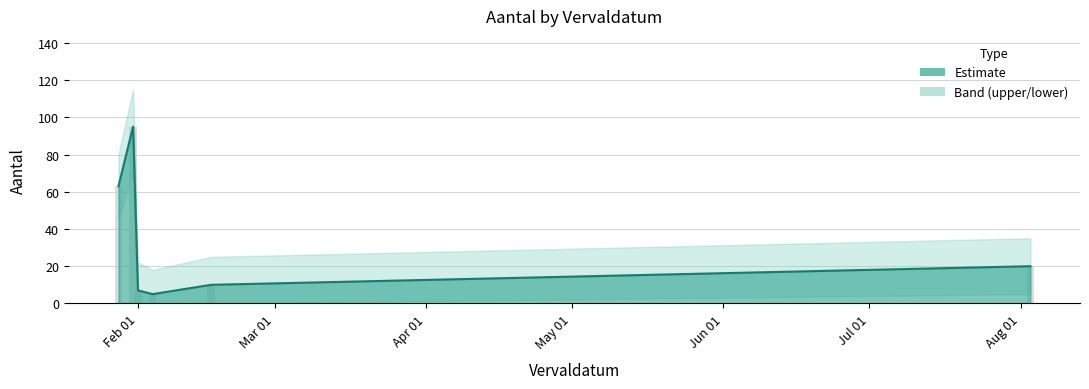

Is it true that the value at 2022-02-16 is 14?

False